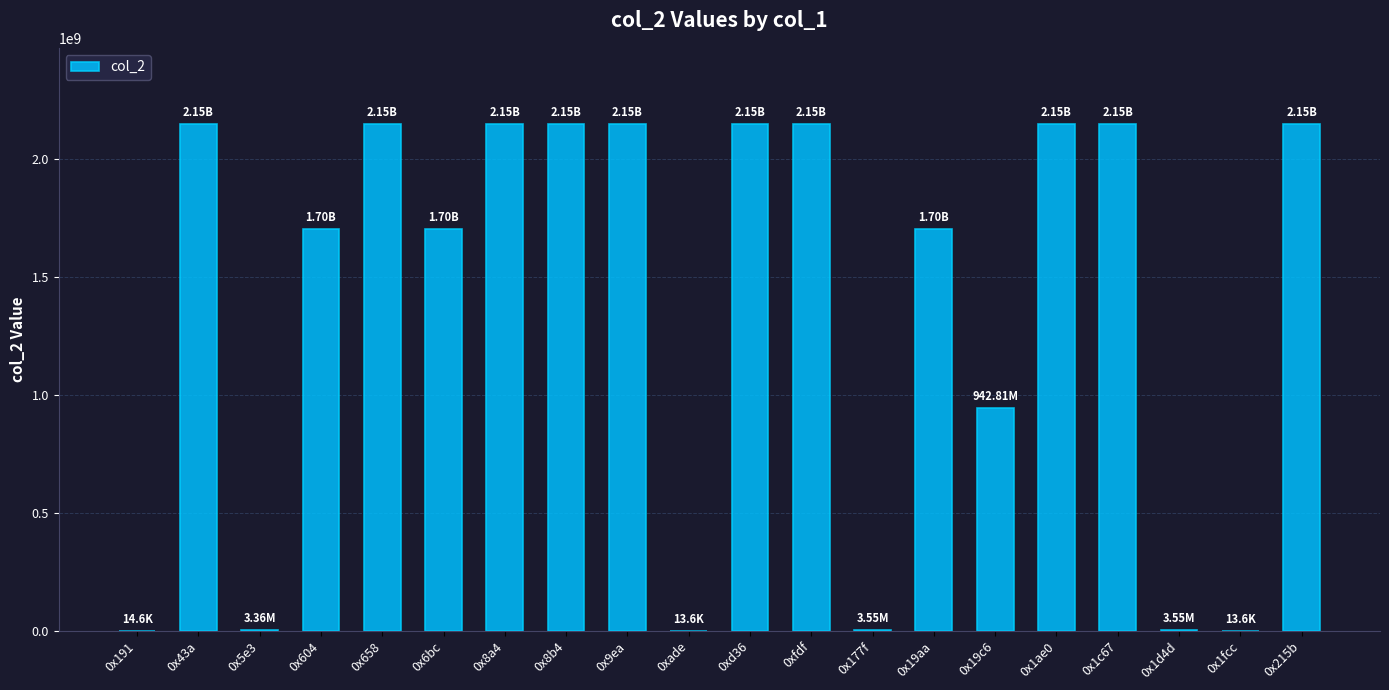

The value at 0xfdf is 2147483647. True or false?

True